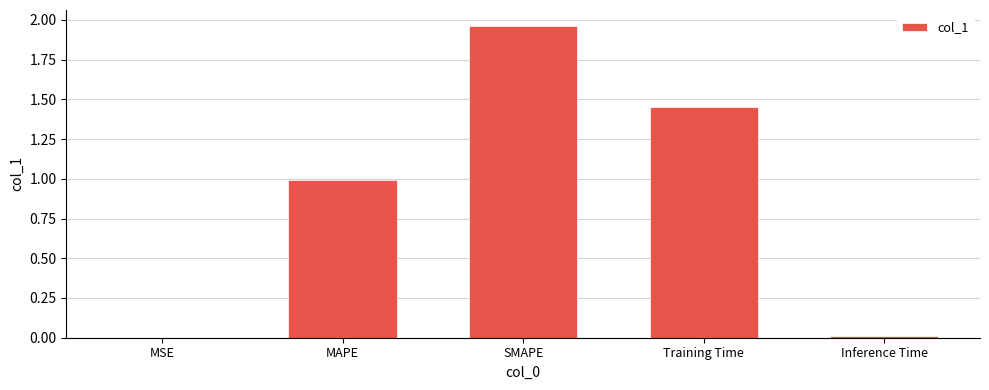

What is the change in value from SMAPE to Training Time?

-0.5